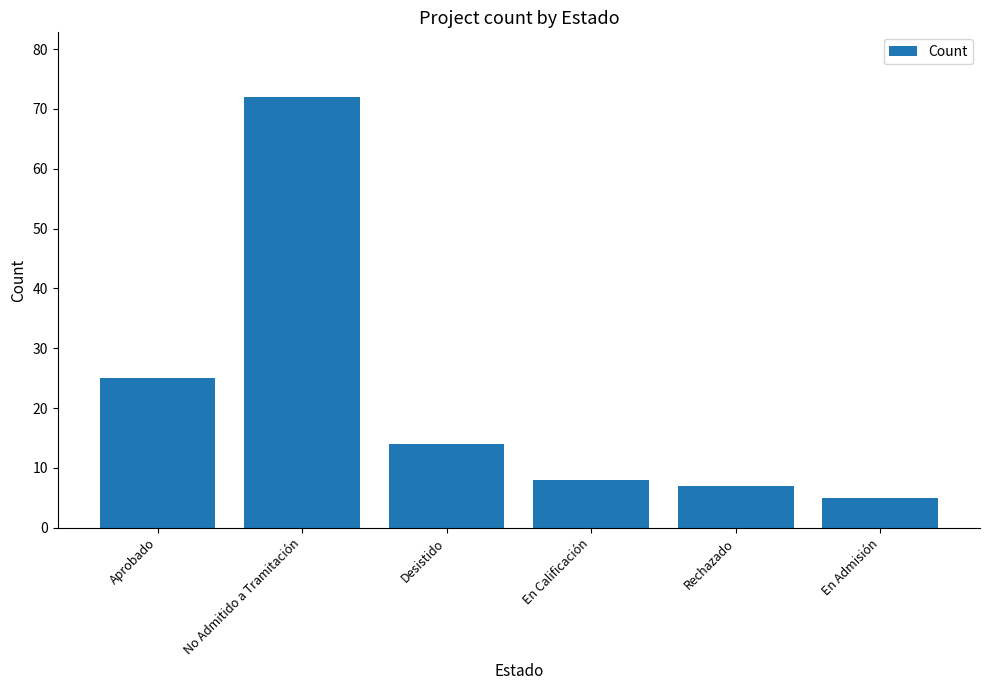

What is the smallest value displayed?

5